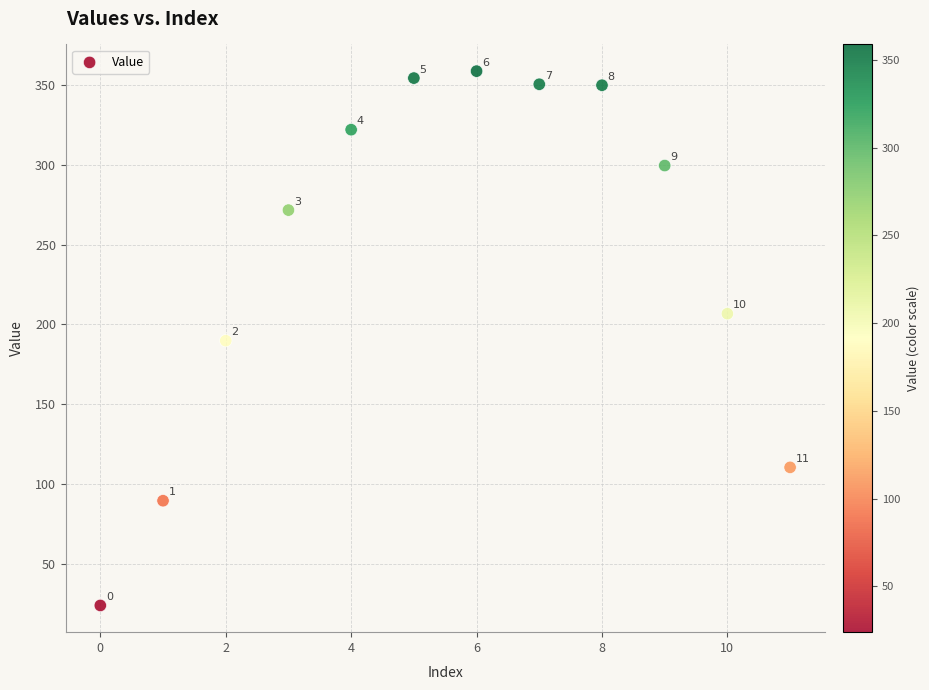

What Y value in the scatter plot is closest to 191?

189.8